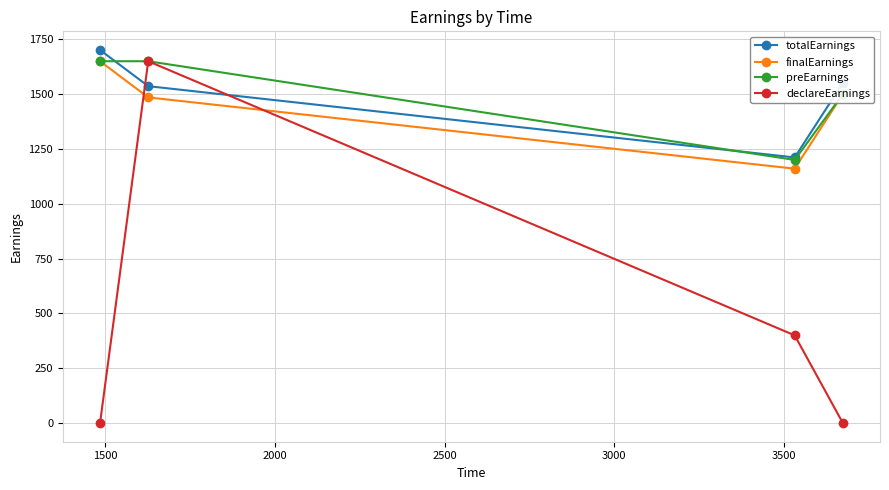

Which series has the widest spread of values?

declareEarnings